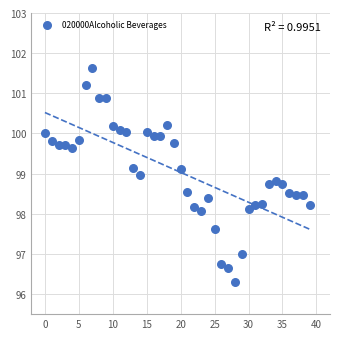

What is the range of Y values (max minus min)?

5.3